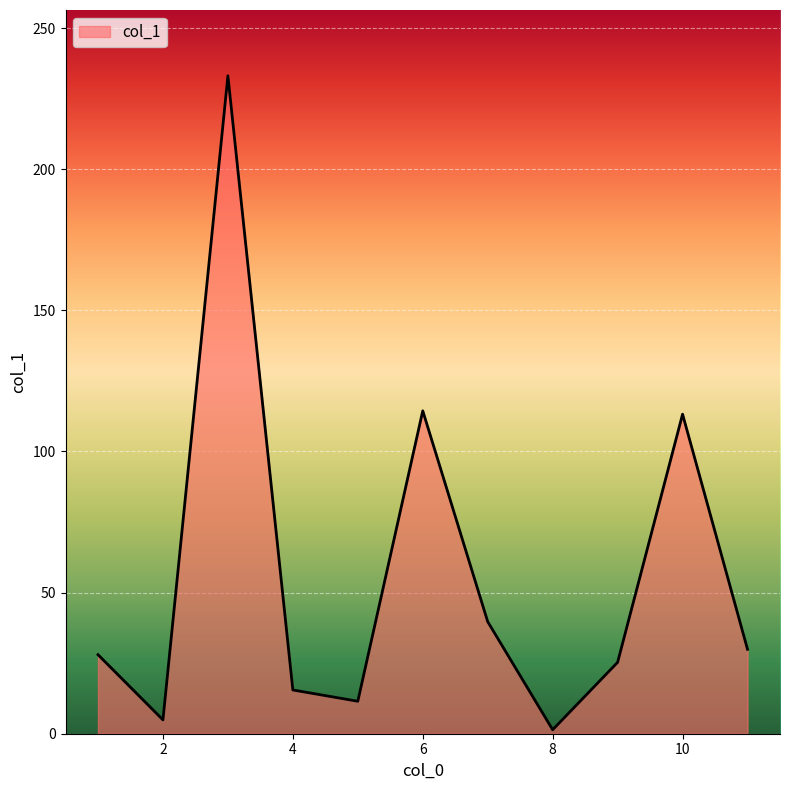

What is the greatest value displayed?

233.1